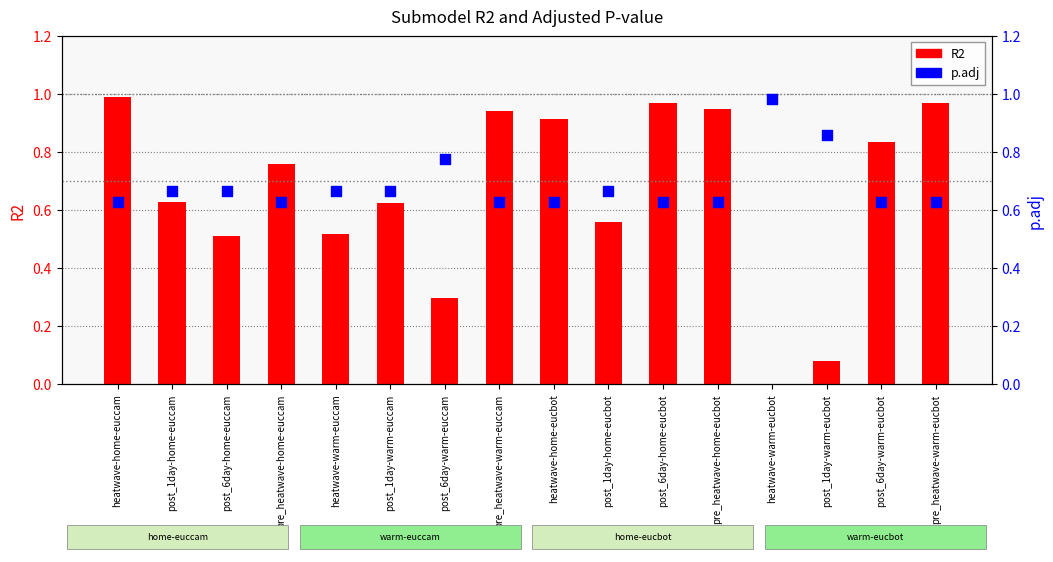

Which series contains the highest Y value?

R2